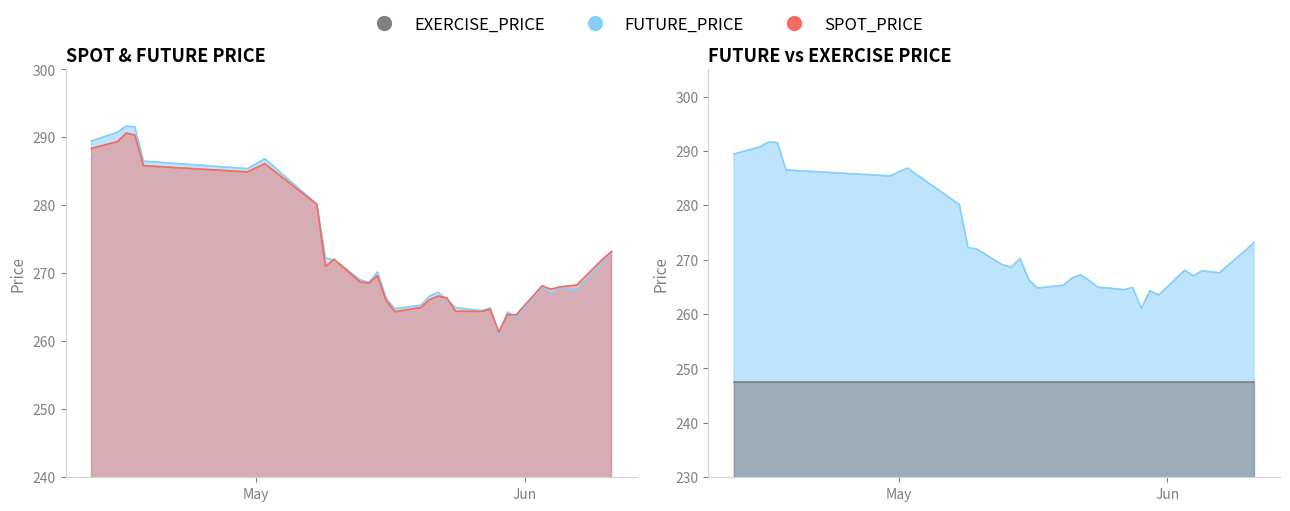

True or false: SPOT_PRICE has more than 1 interior local peaks.

True